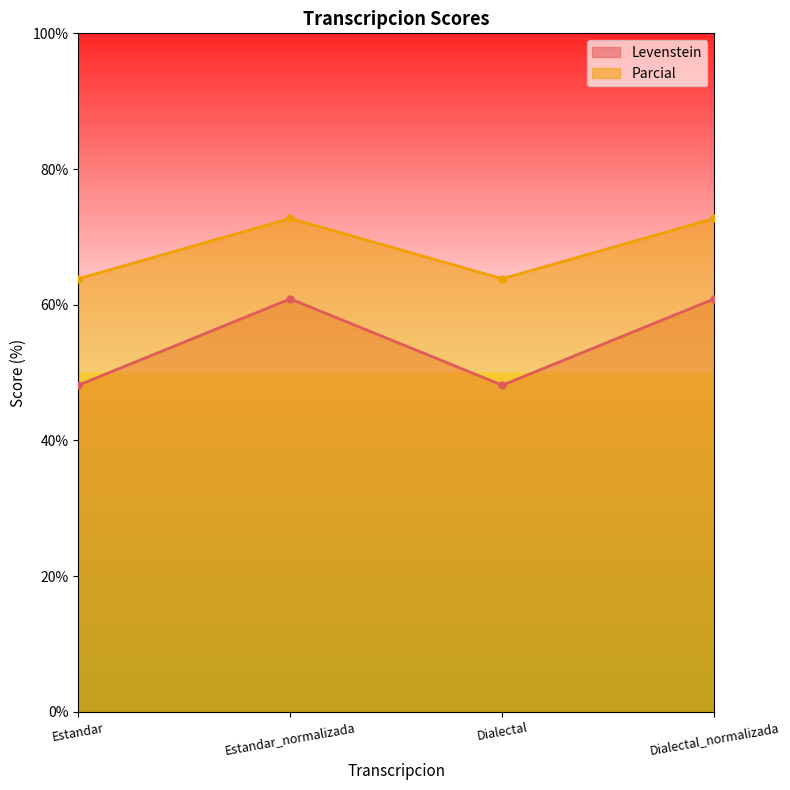

What is the label of the 2nd point from the left?

Estandar_normalizada